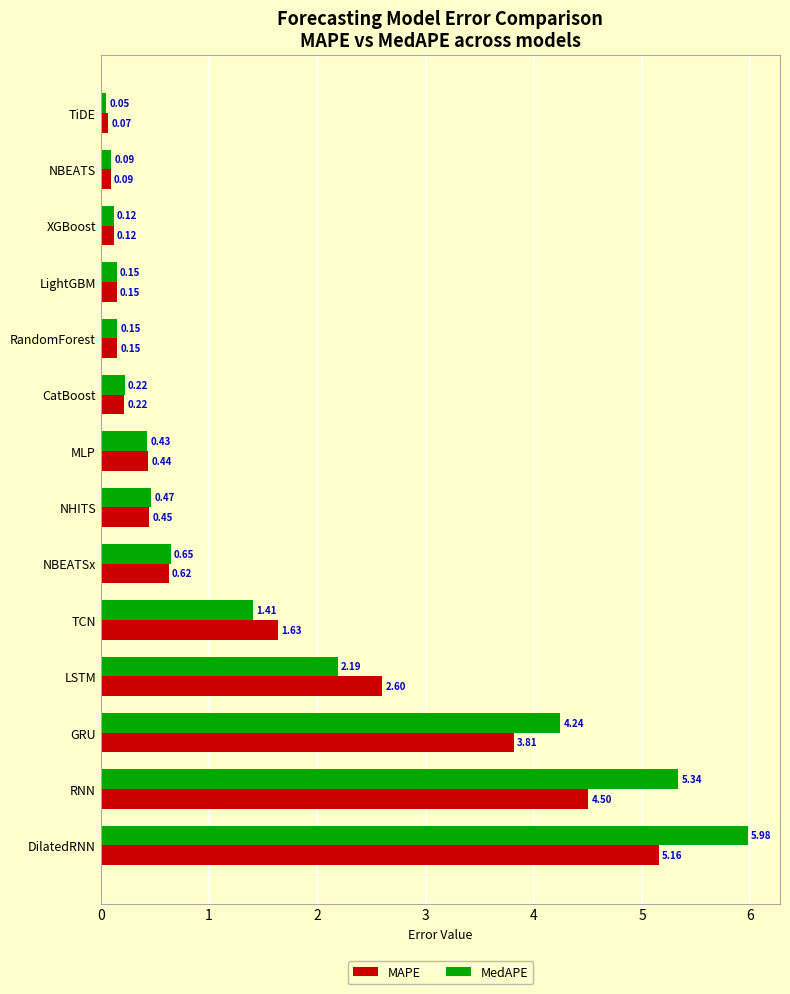

At TCN, list the series in order from smallest to largest.

MedAPE, MAPE